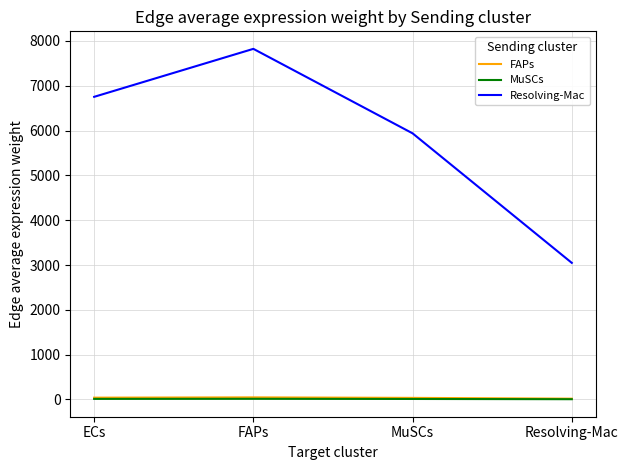

How many lines are shown in the chart?

3